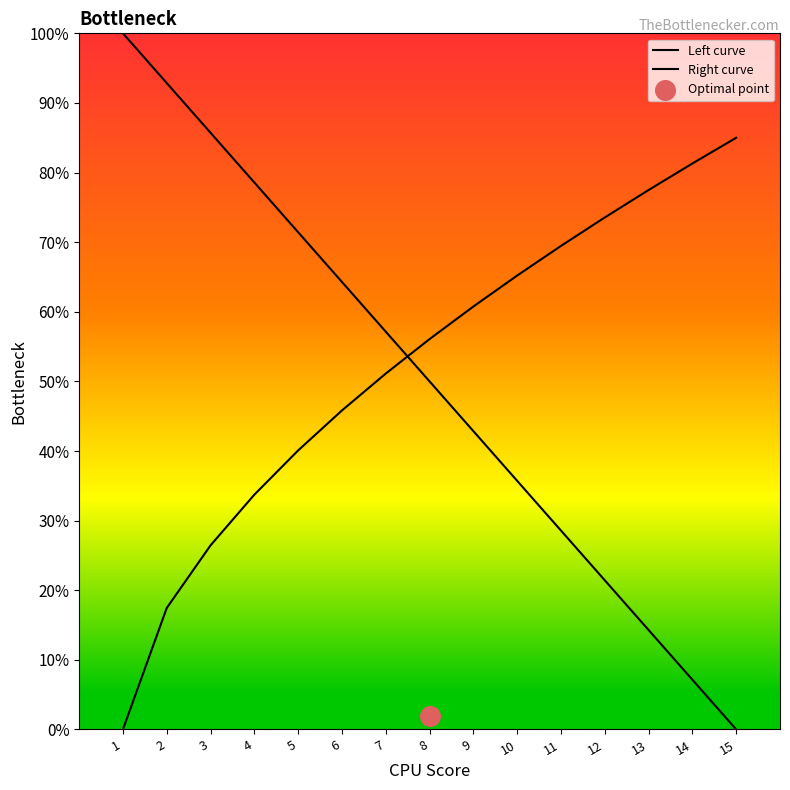

At which category is the sum across all series the highest?

4